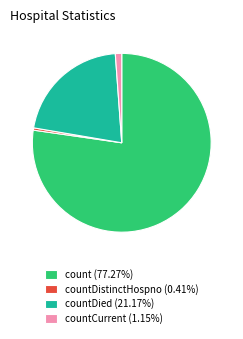

Does countDied (21.17%) represent more than half of the total?

No